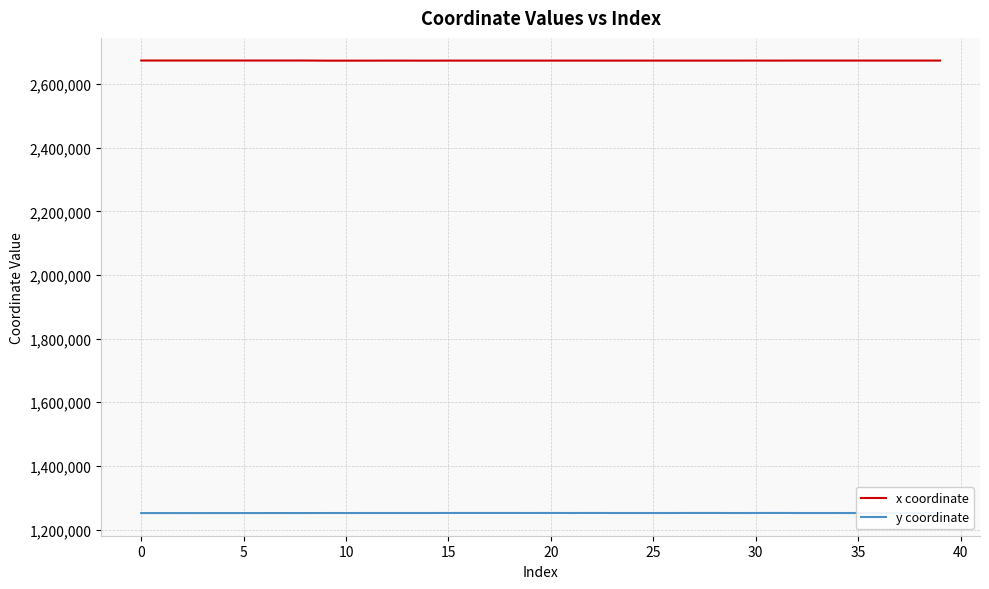

What is the lowest value of the y coordinate series?

1251591.9